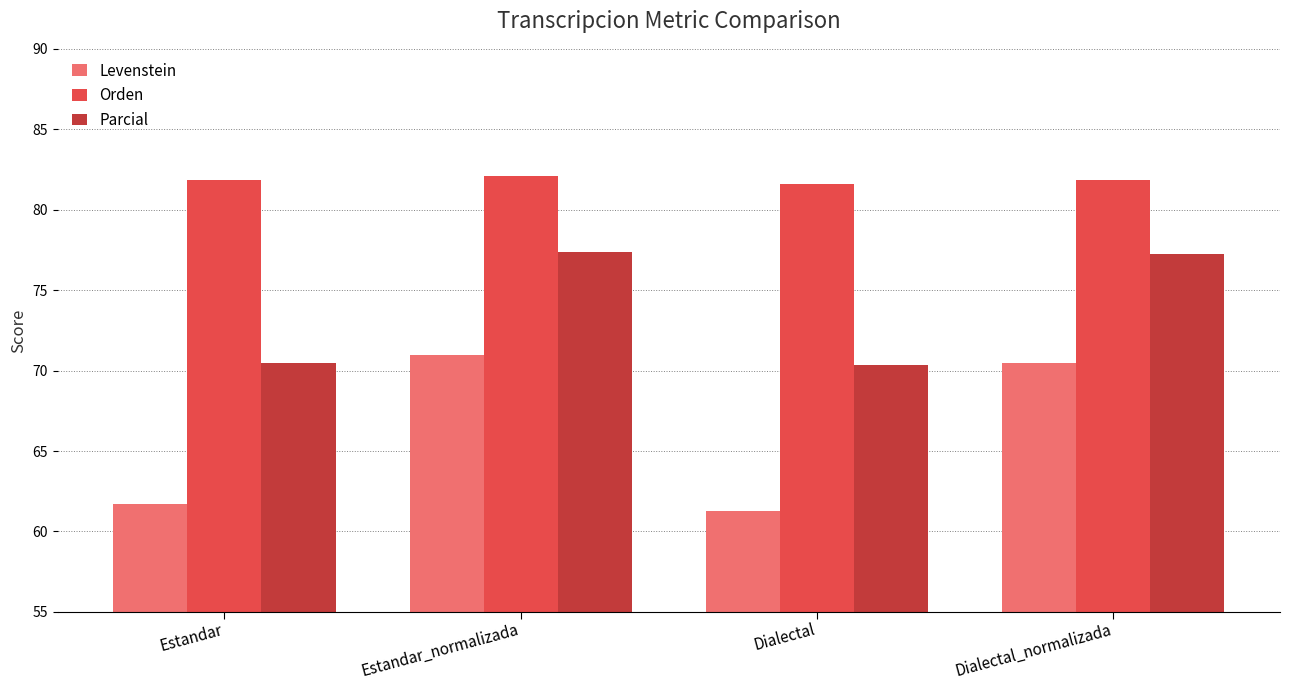

What is the sum of the Parcial values at Estandar and Estandar_normalizada?

147.9